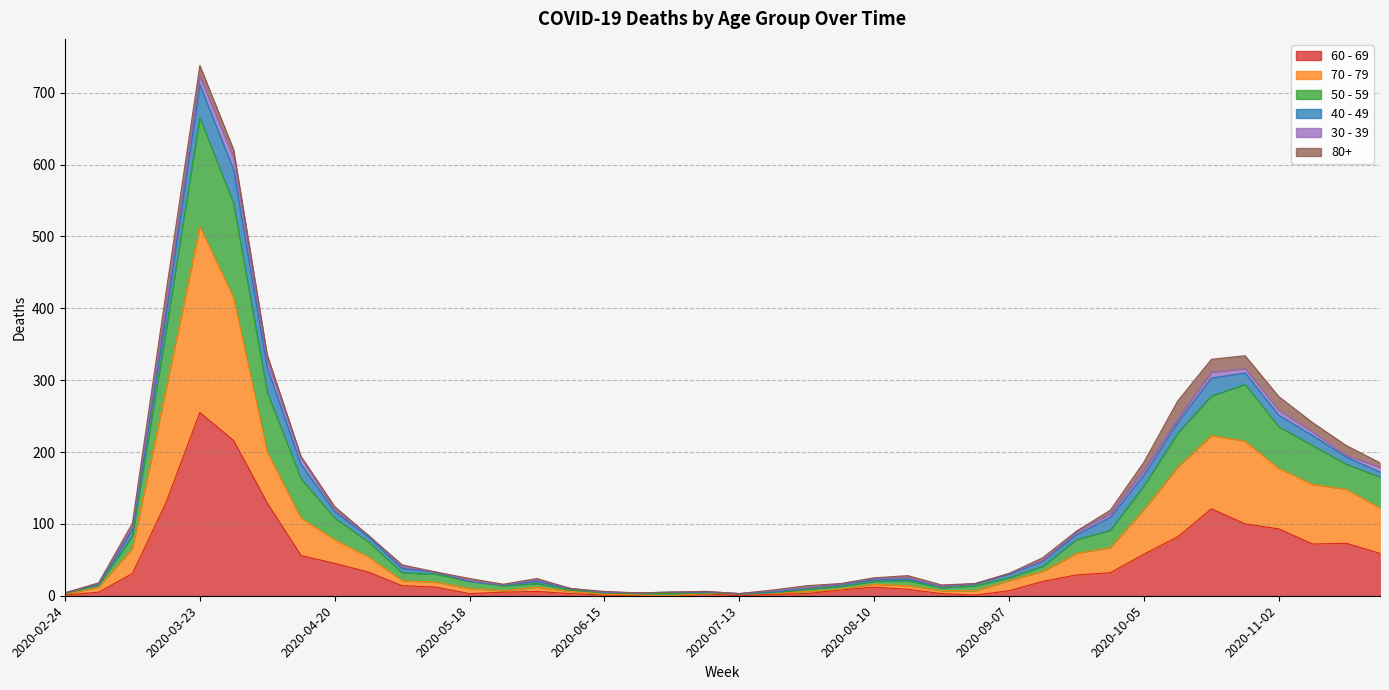

What position from the left is 2020-05-25?

14